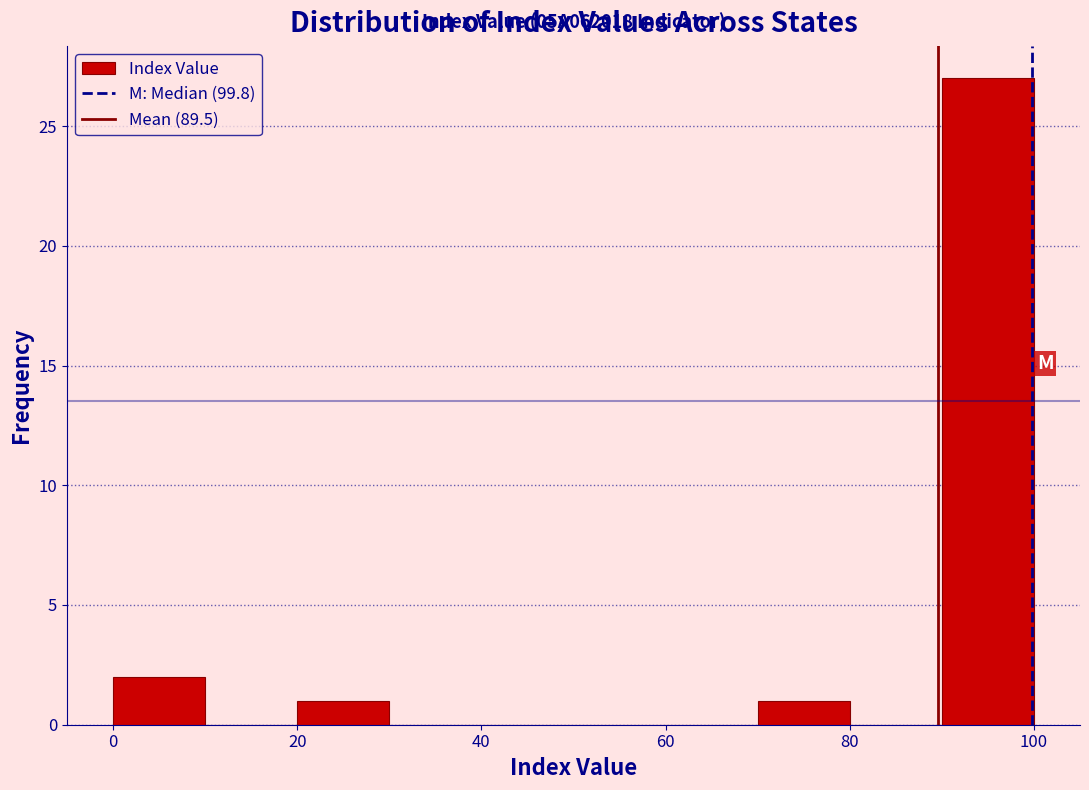

Over which range of the x-axis is the bar tallest?

90 to 100